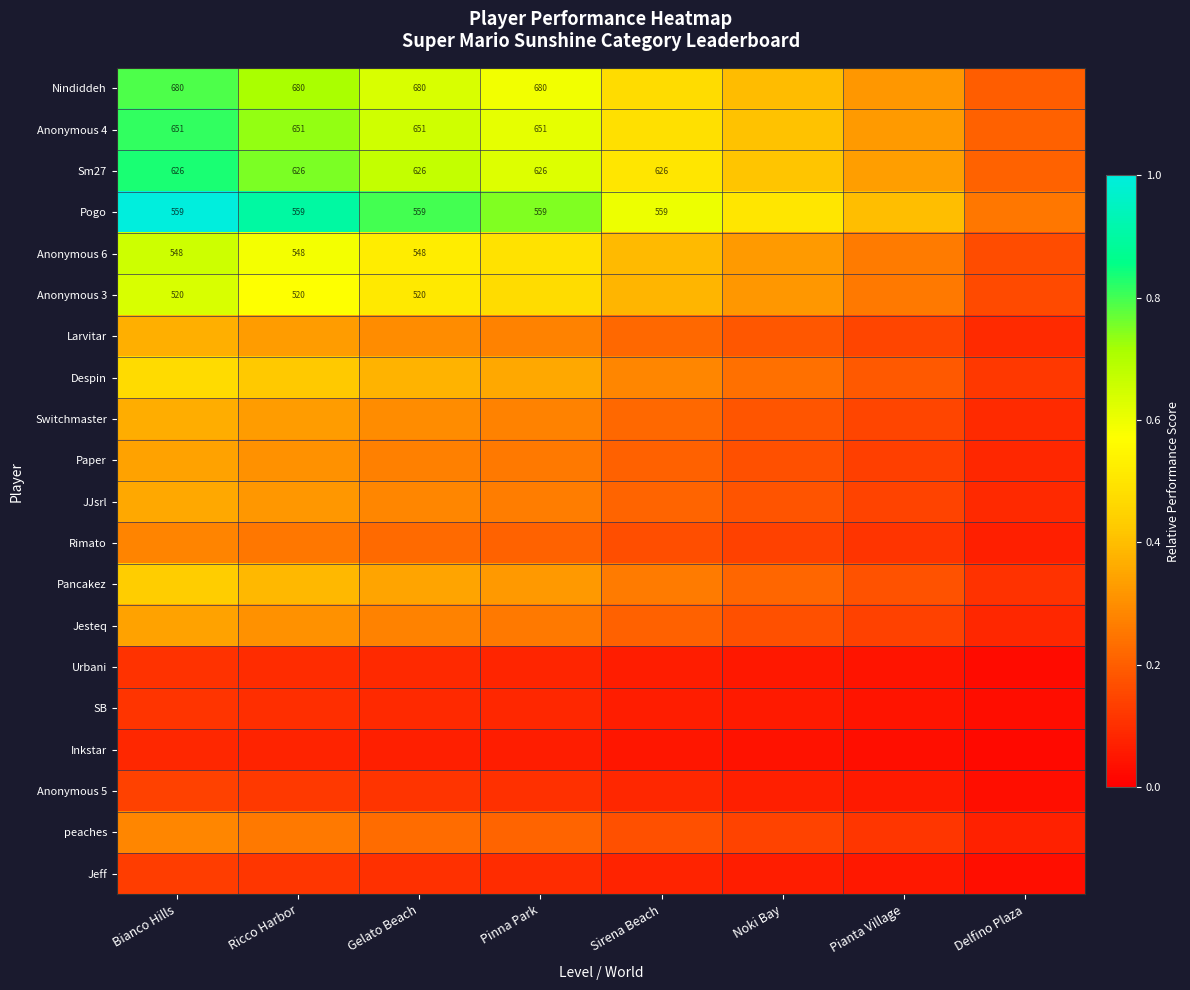

What is the average value of the peaches series?

0.2